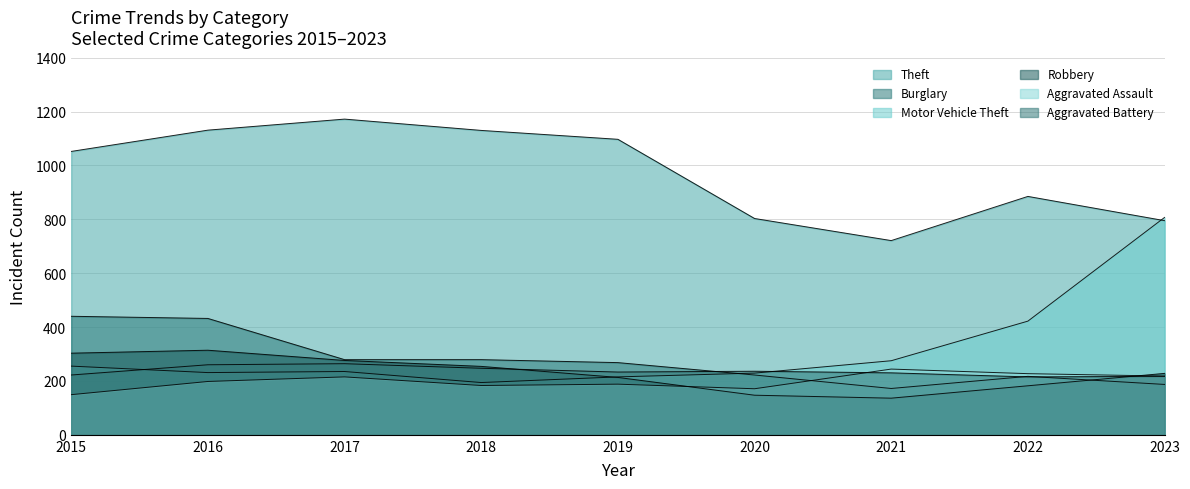

At how many categories does at least one series exceed 642?

9